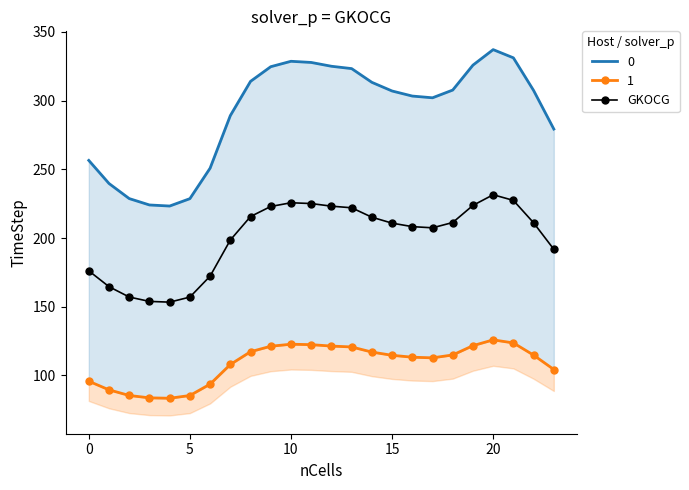

What is the smallest value displayed?

153.3